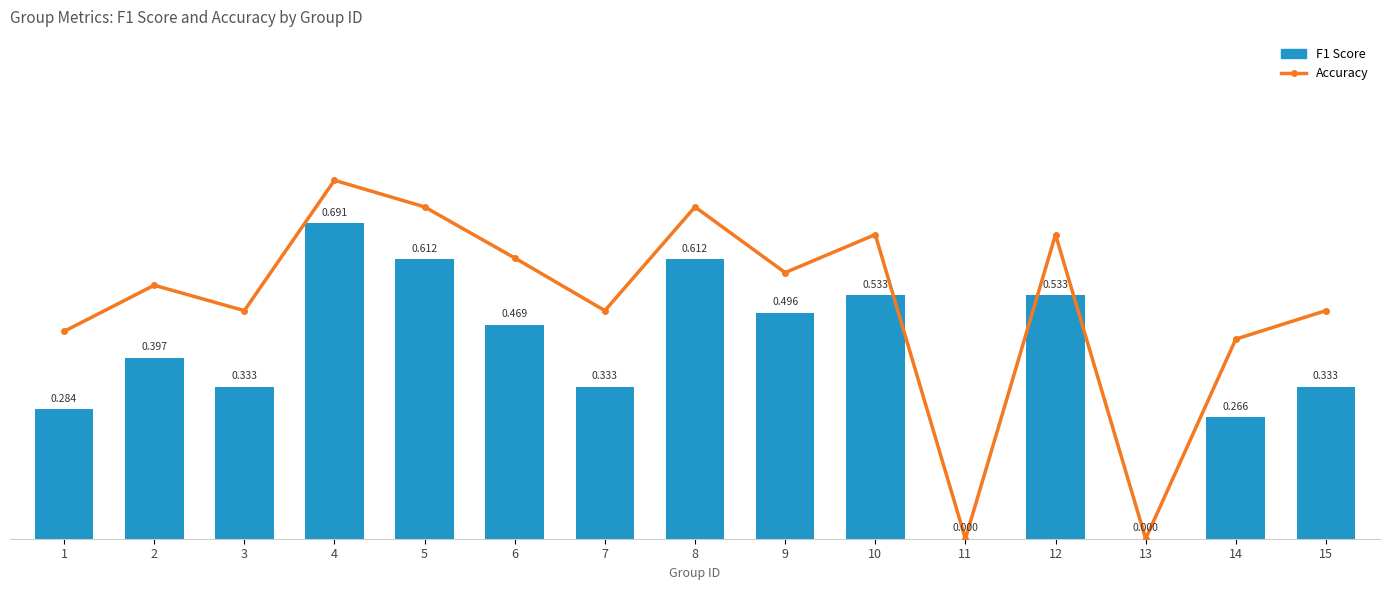

What is the difference between the second highest and minimum values in the accuracy series?

0.7